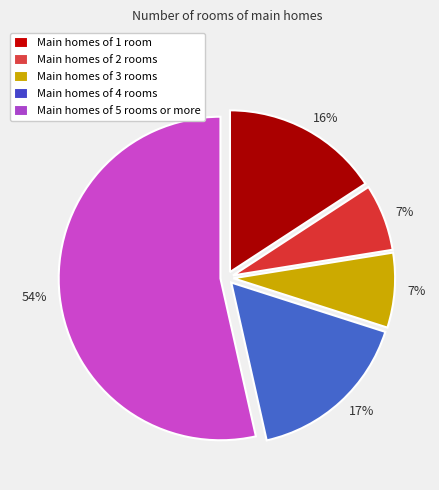

To the nearest percent, what is the average slice percentage?

20%